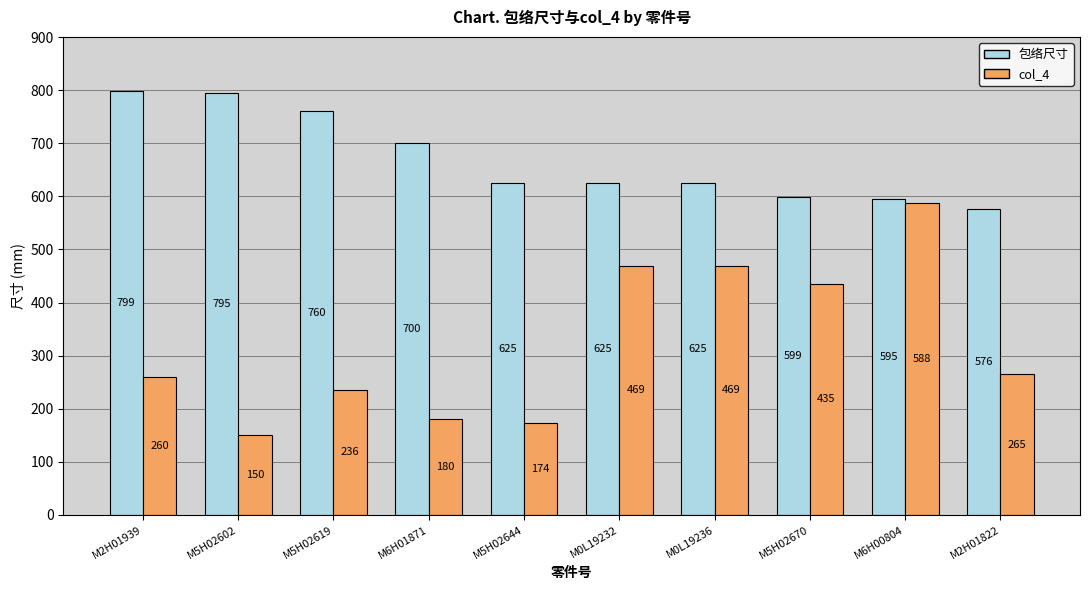

What position from the right is M6H01871?

7